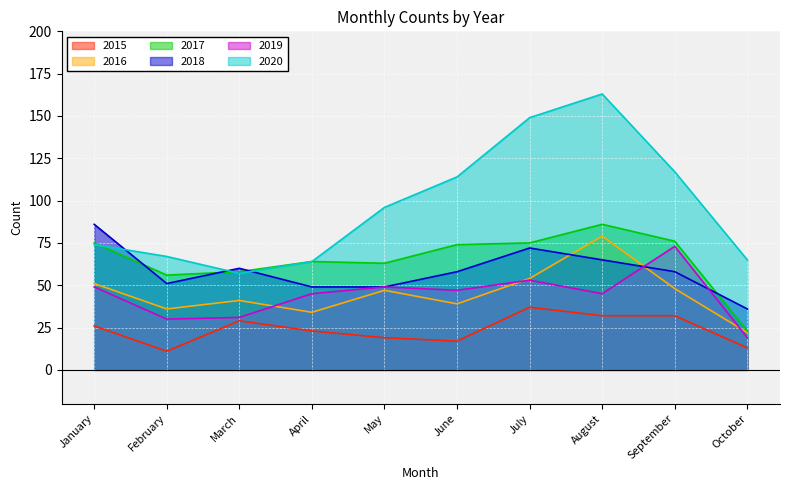

Which series changed the most between January and September?

2020